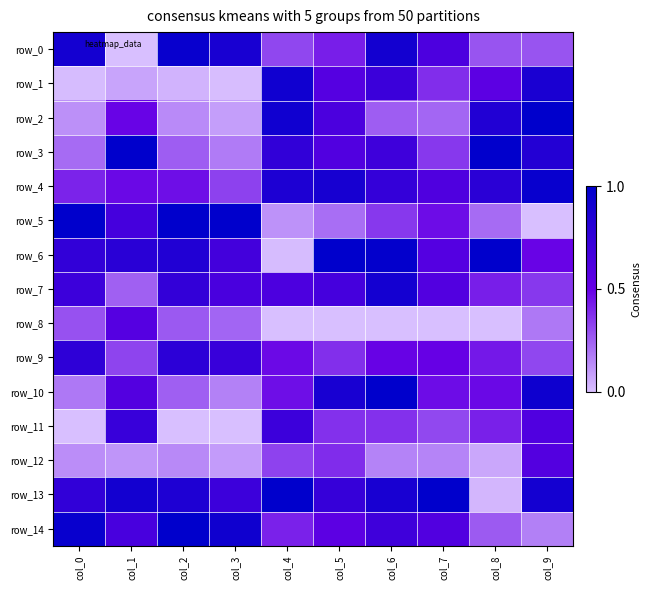

At which label is row_1 closest to 0?

col_3